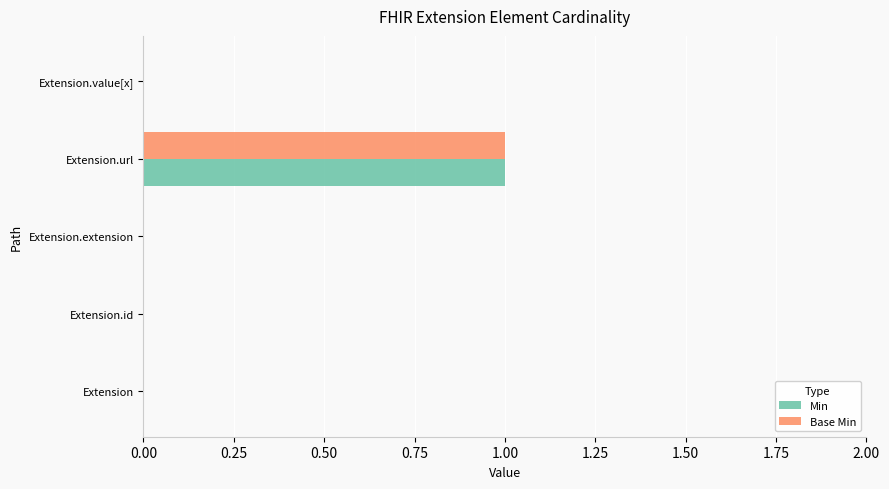

At which category is the sum across all series the highest?

Extension.url